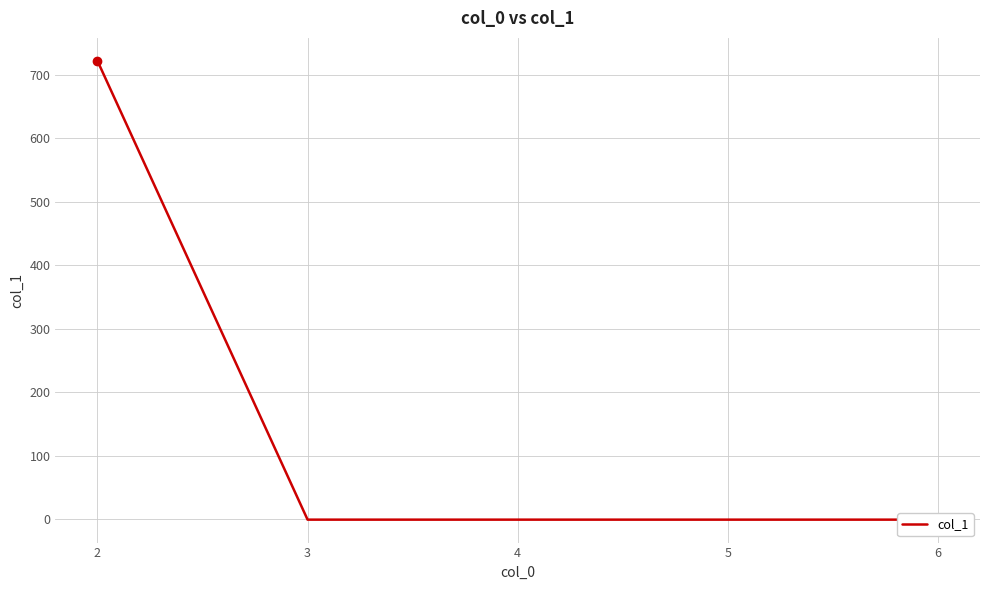

Reading right to left, extract all data points from this chart.

-1	-1	-1	-1	722